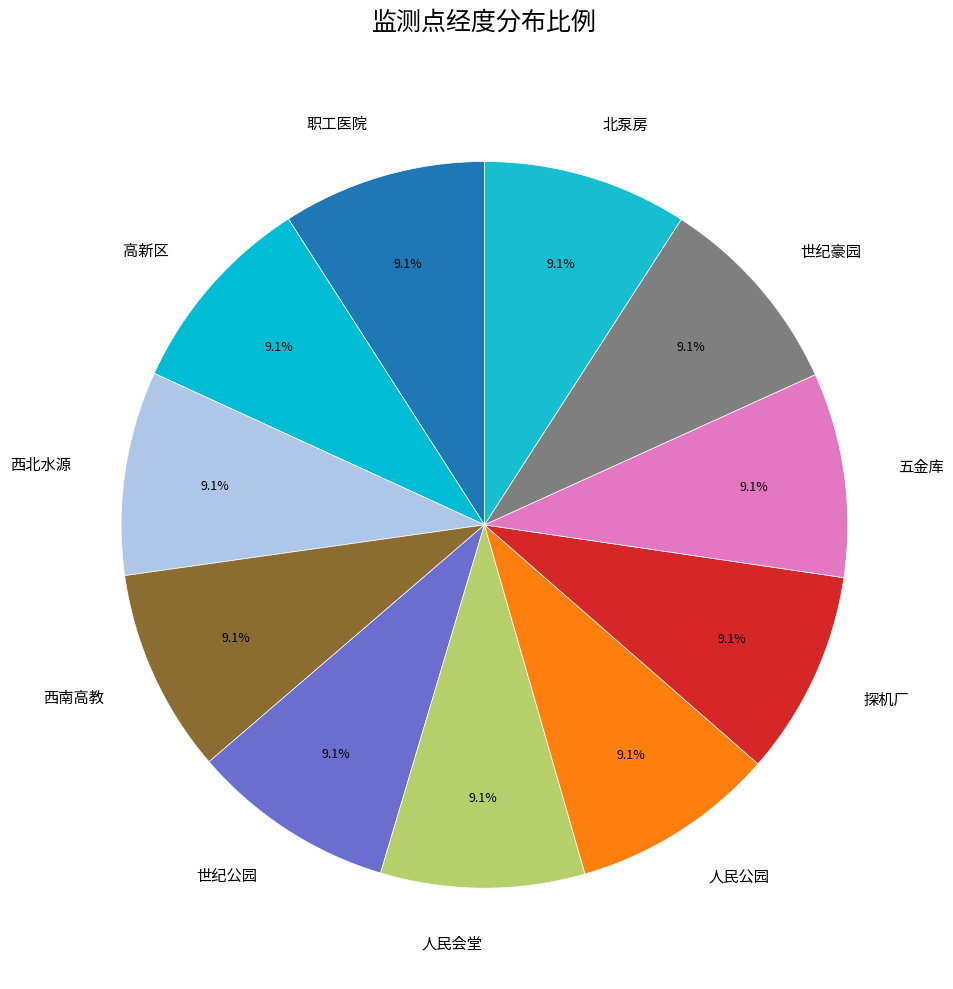

What is the ratio of the value at 西南高教 to the value at 五金库?

1.0